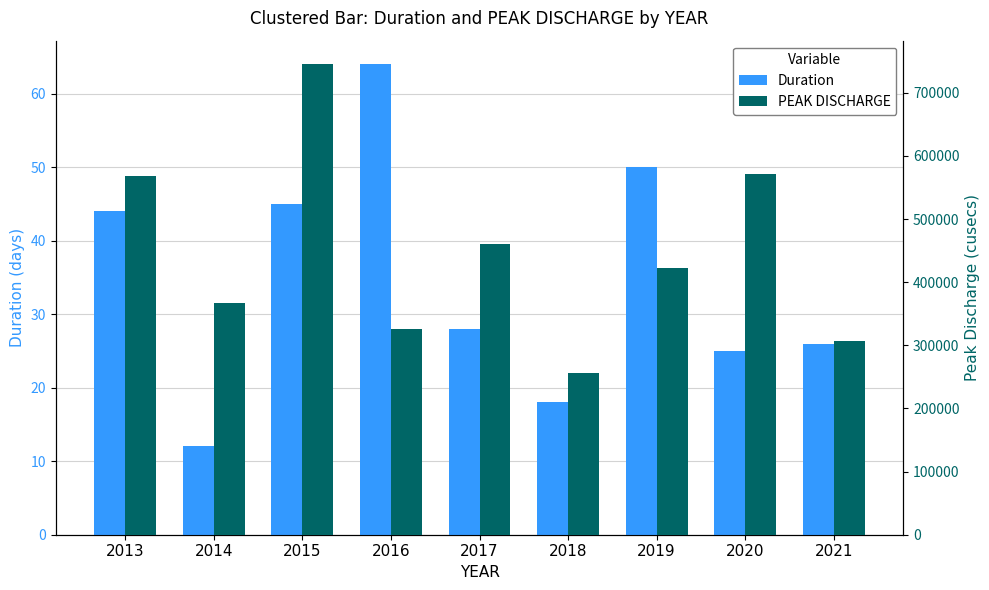

Is it true that Duration equals 28 at 2017?

True